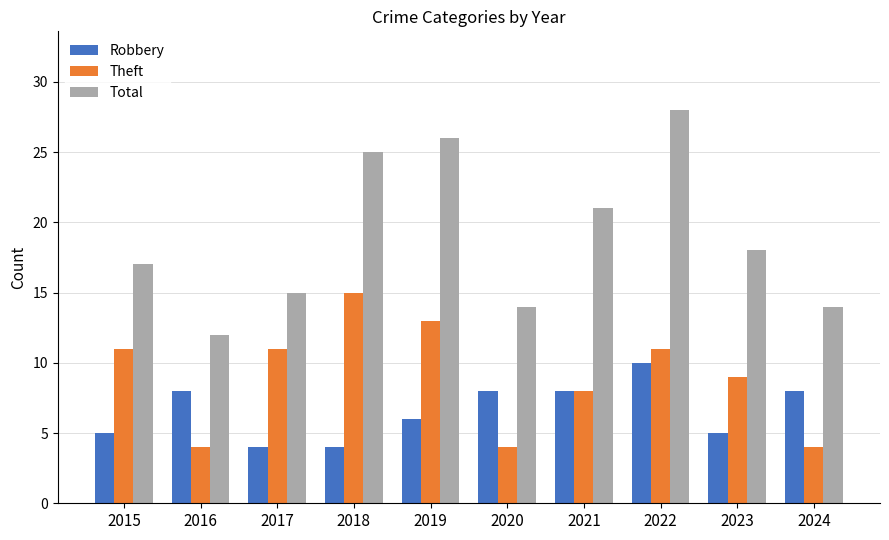

Which series changed the most between 2018 and 2021?

Theft